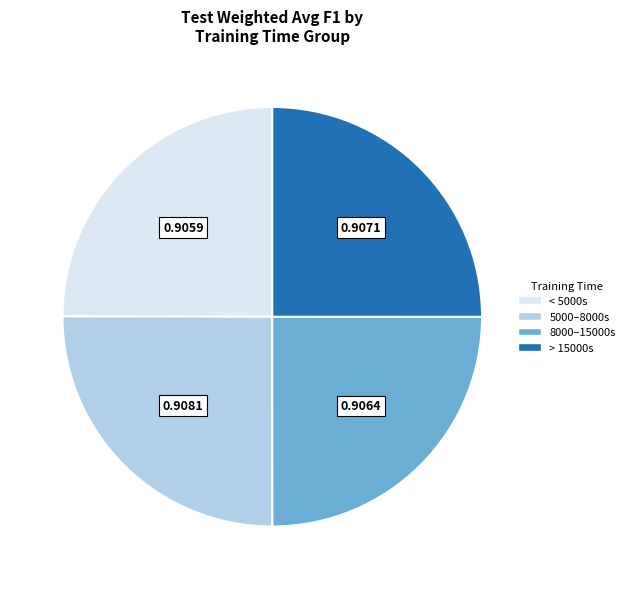

Is there a majority slice in this chart?

No